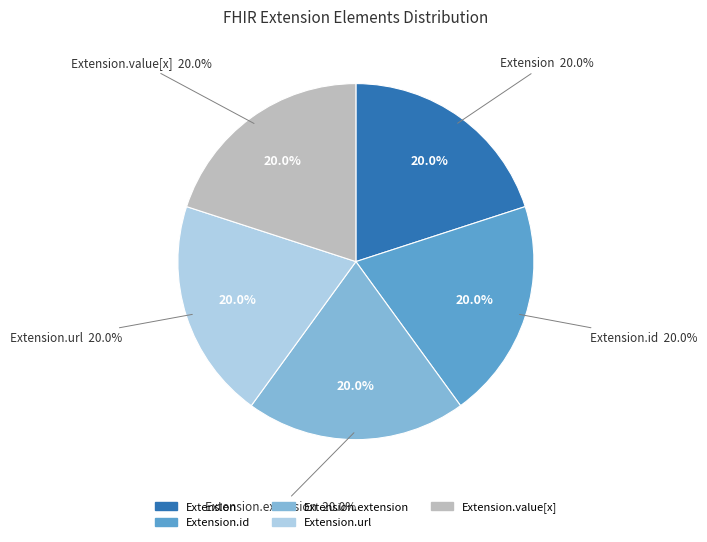

Rank the categories by value from lowest to highest.

Extension, Extension.id, Extension.extension, Extension.value[x], Extension.url